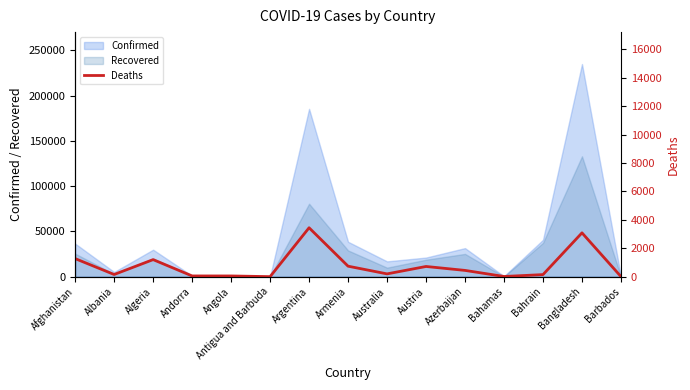

At which category does the data reach its first local peak?

Algeria